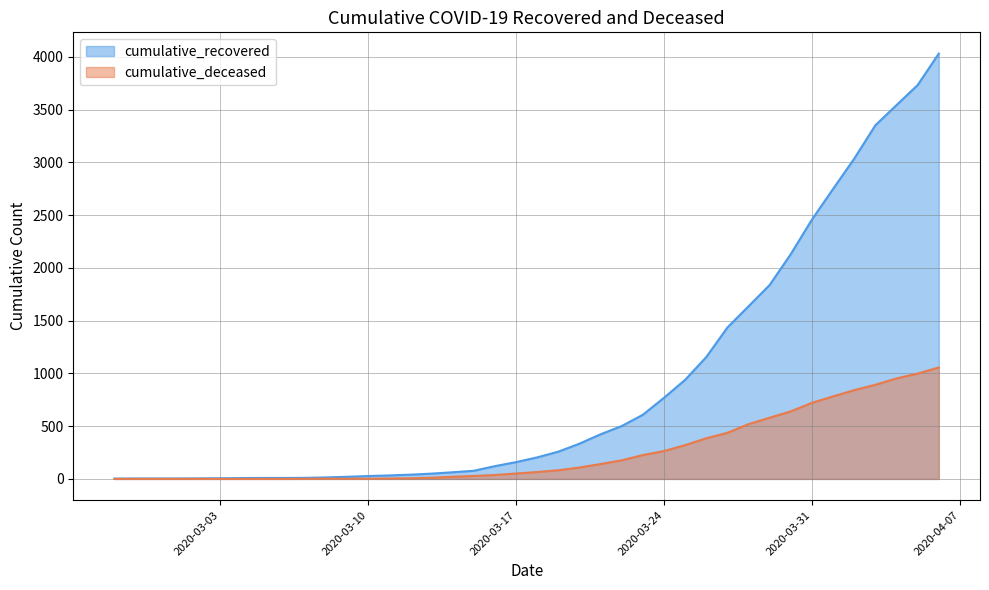

How many data points in cumulative_recovered are less than 204?

20